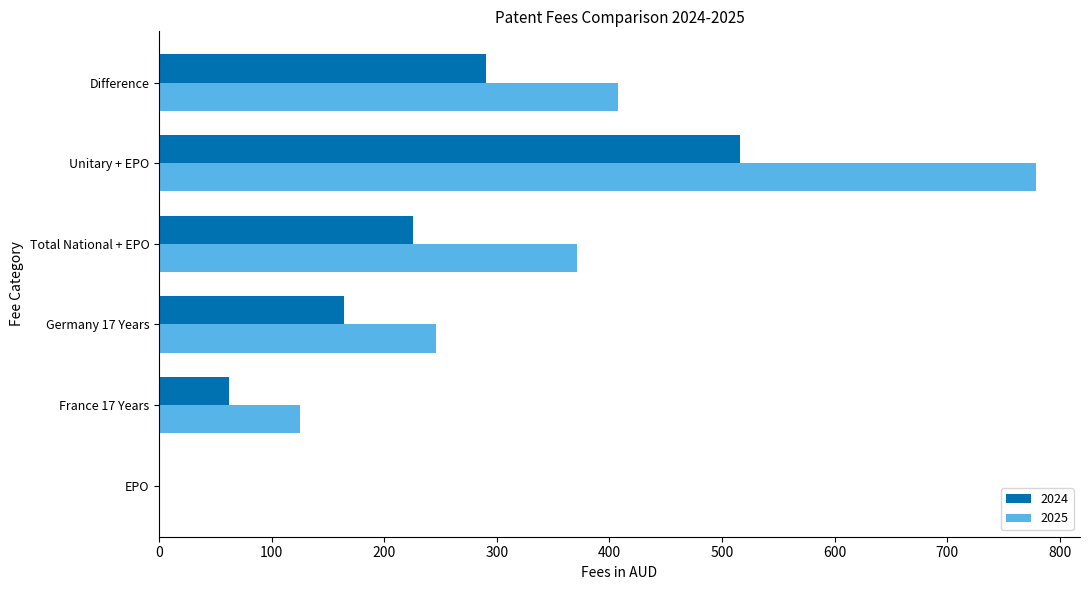

Count the 2024 values in the range 62 to 290.

4